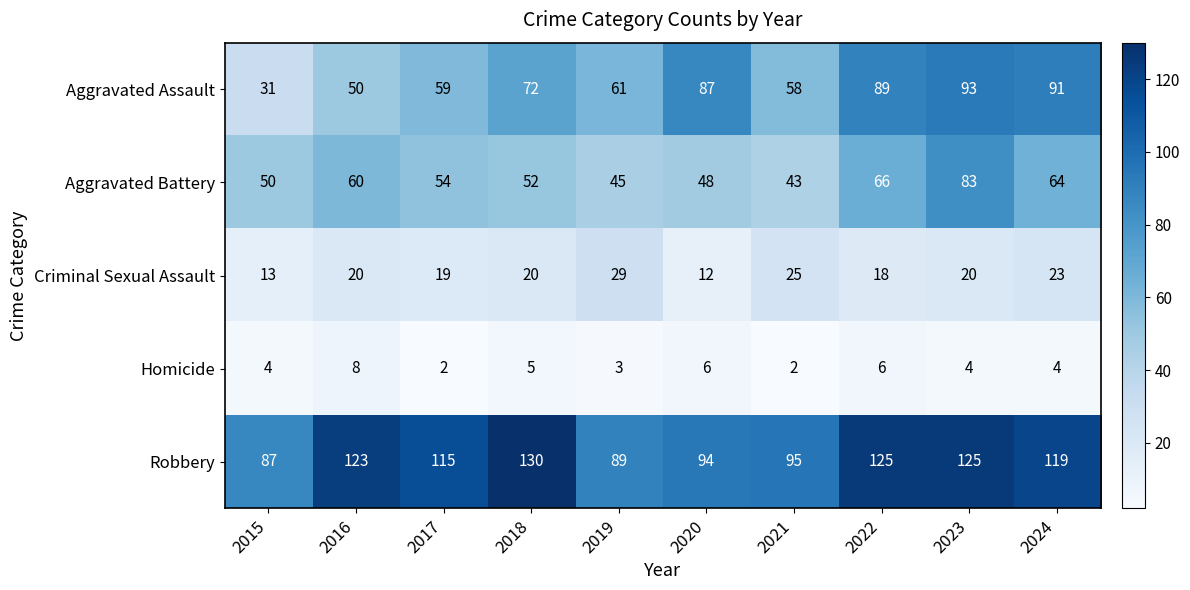

Between 2015 and 2018, which series saw the biggest shift?

Robbery